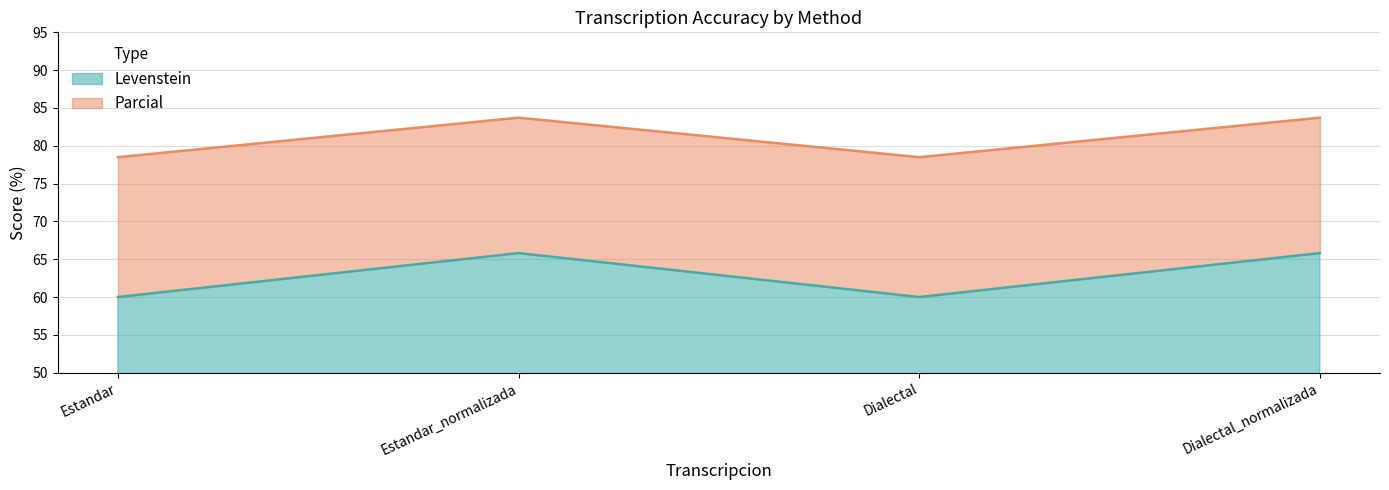

Which series has the largest total across all categories?

Parcial